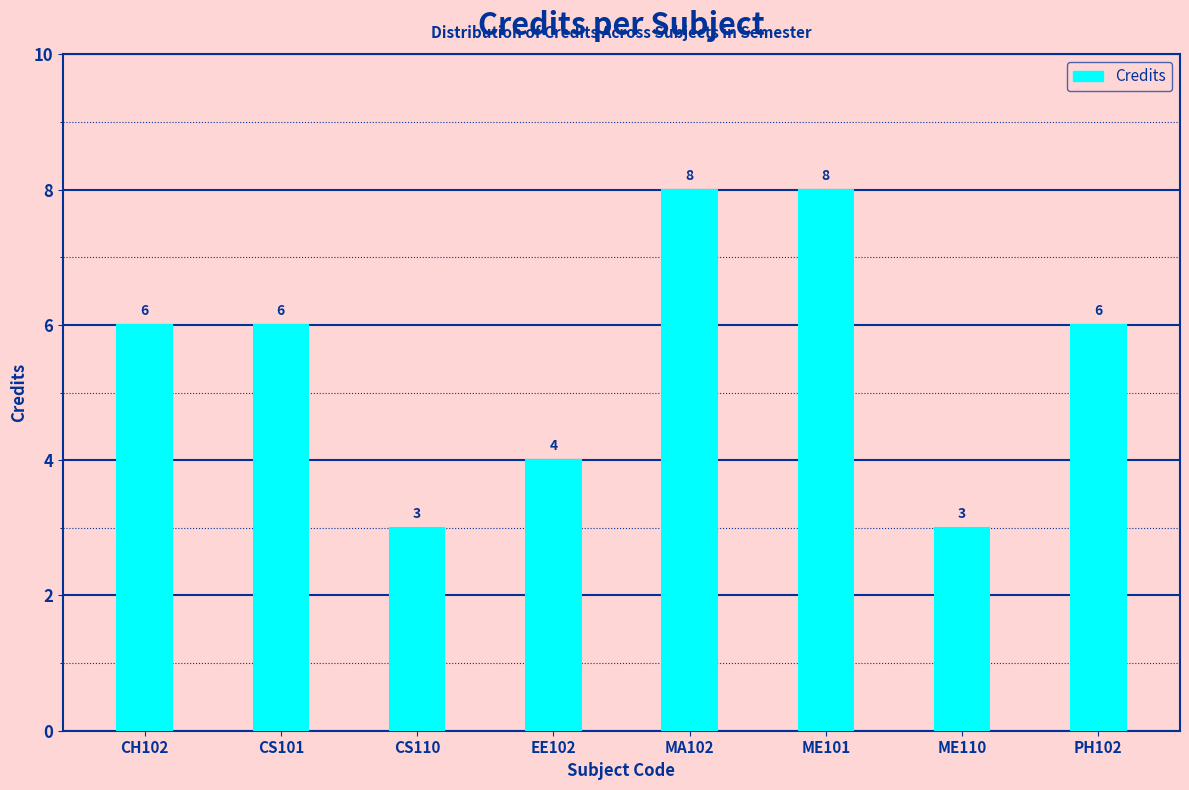

What is the label of the 8th bar from the left?

PH102